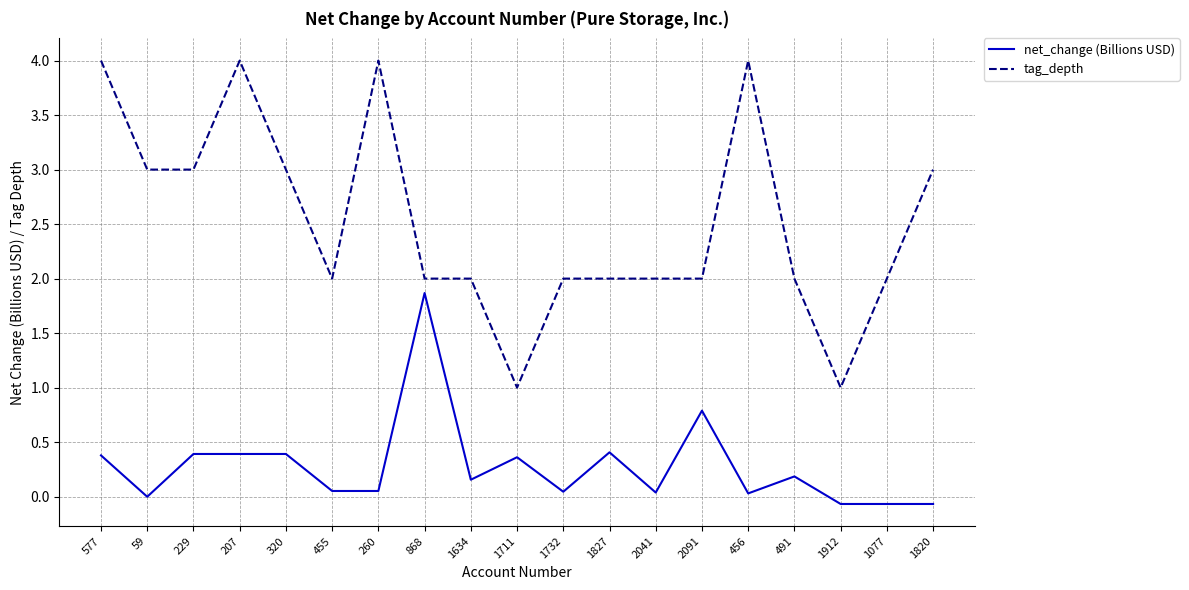

What is the total value across all series at 577?

4.4